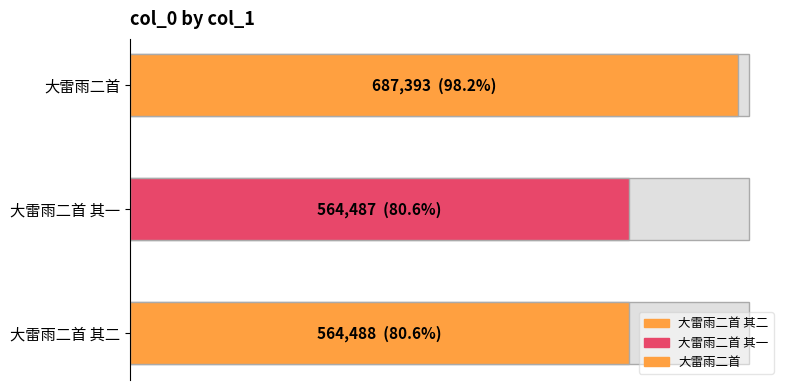

What is the change in value from 大雷雨二首 其二 to 大雷雨二首?

+122905